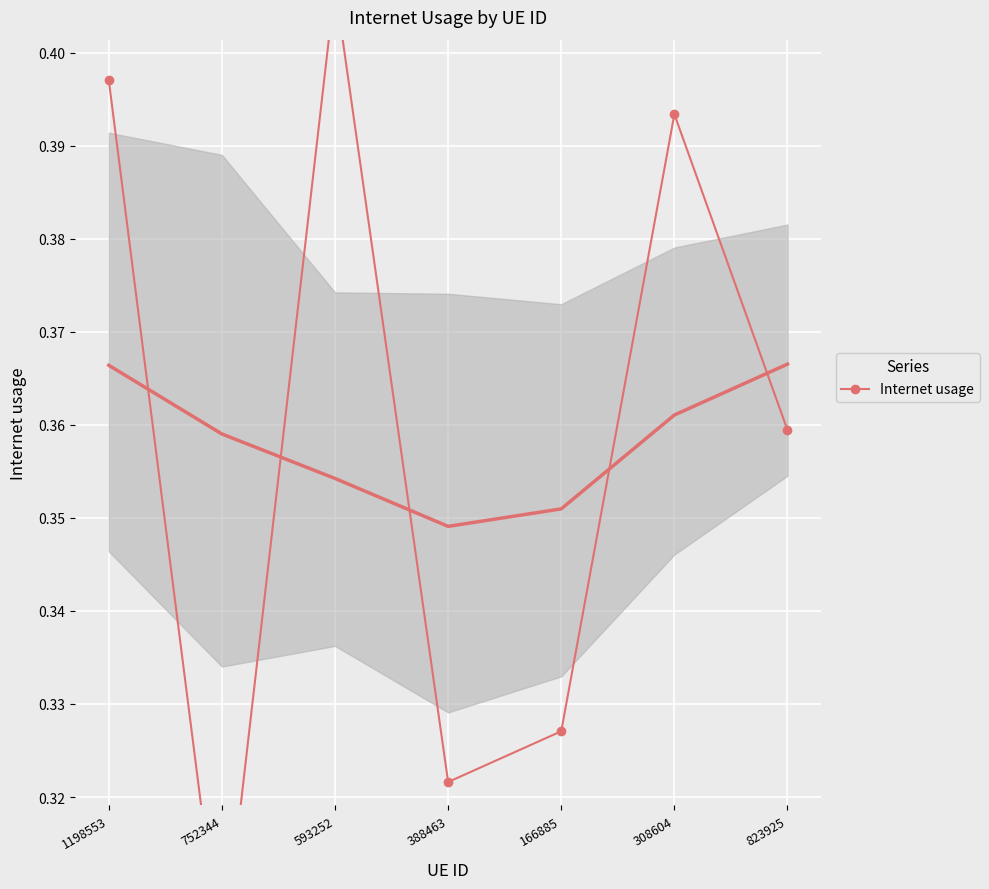

Where is the data nearest to the value 0?

752344